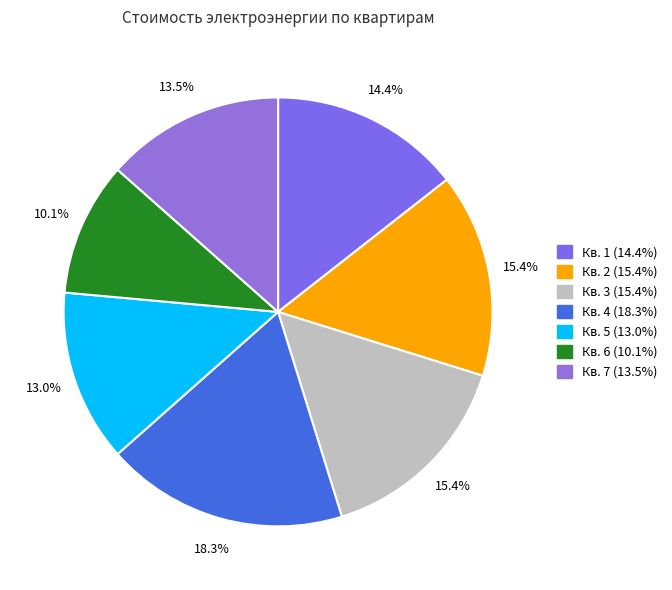

Is there a majority slice in this chart?

No